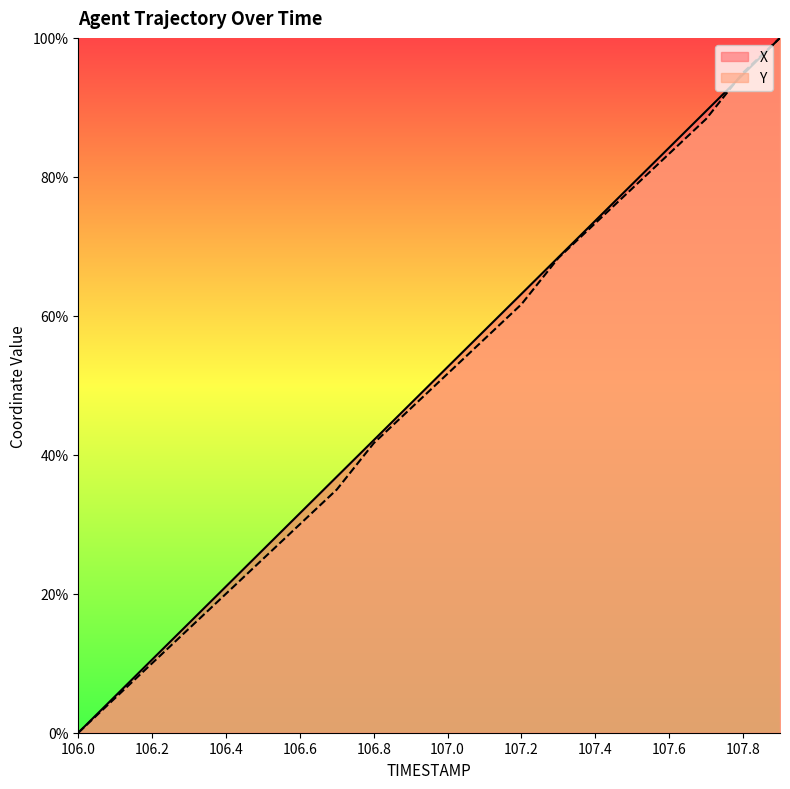

What is the greatest value displayed?

100.0